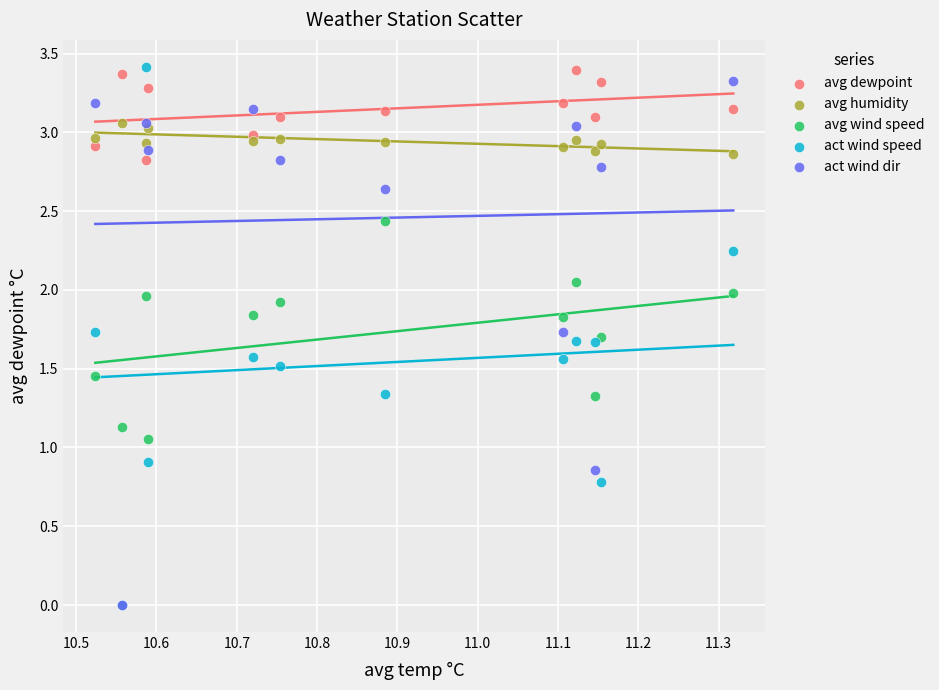

What are all the series names shown in the legend?

avg dewpoint, avg humidity, avg wind speed, act wind speed, act wind dir